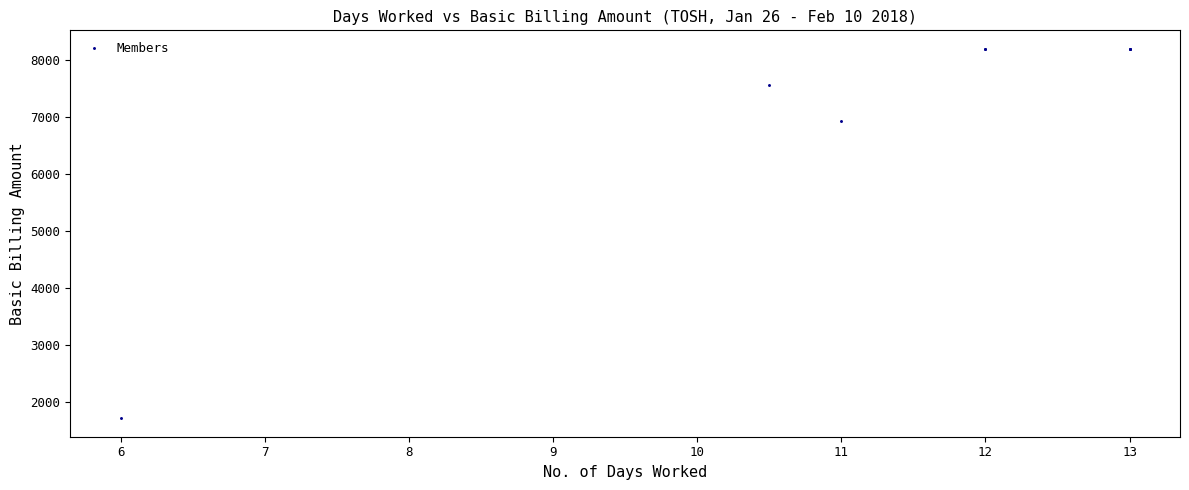

What Y value in the scatter plot is closest to 4956?

6931.3